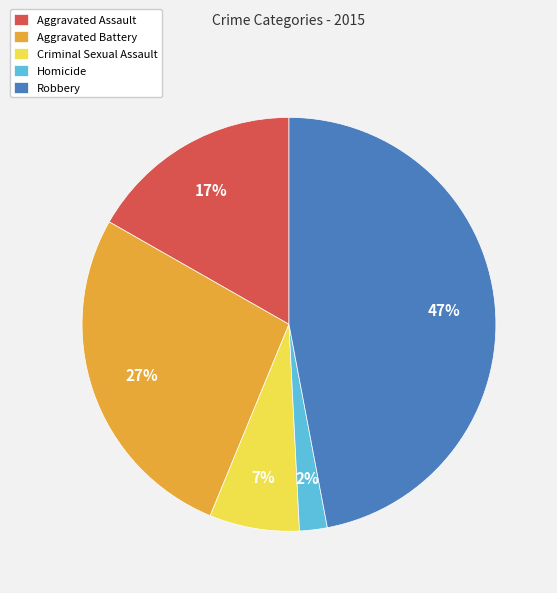

To the nearest percent, what portion does Homicide represent?

2%